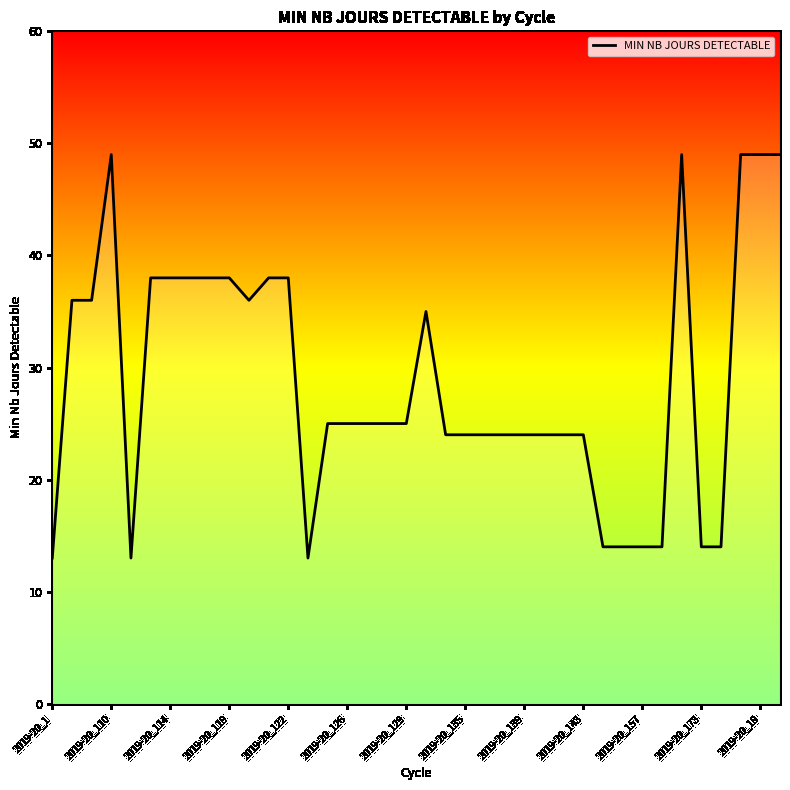

What is the difference between the maximum and minimum values?

36